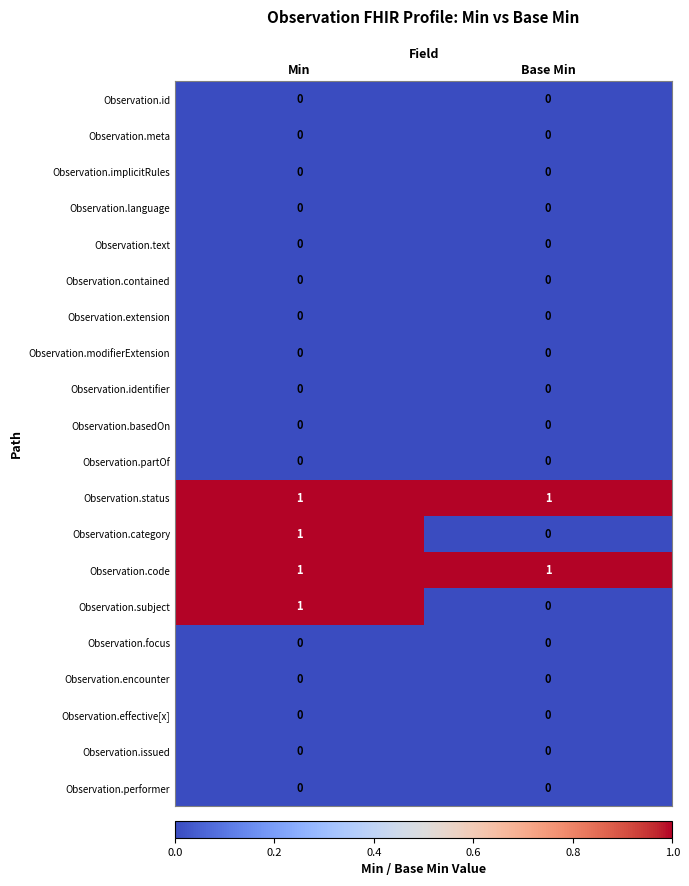

Is it true that Observation.encounter equals 0 at Base Min?

True